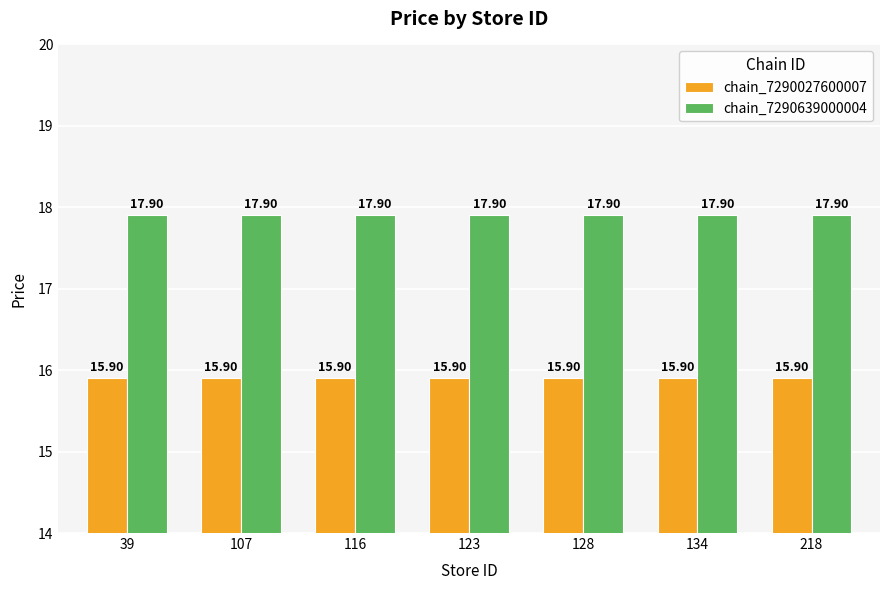

What is the total value across all series at 39?

33.8